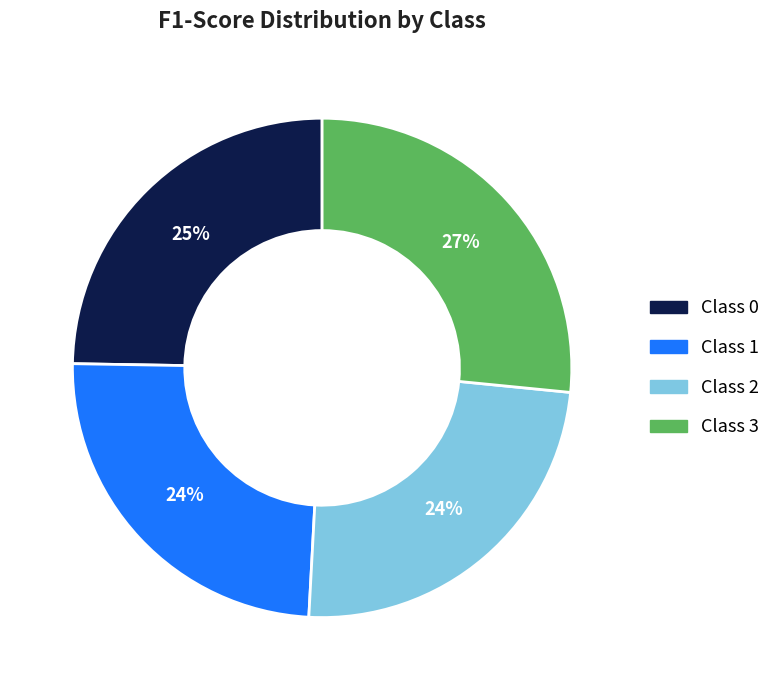

How many segments does this pie chart have?

4